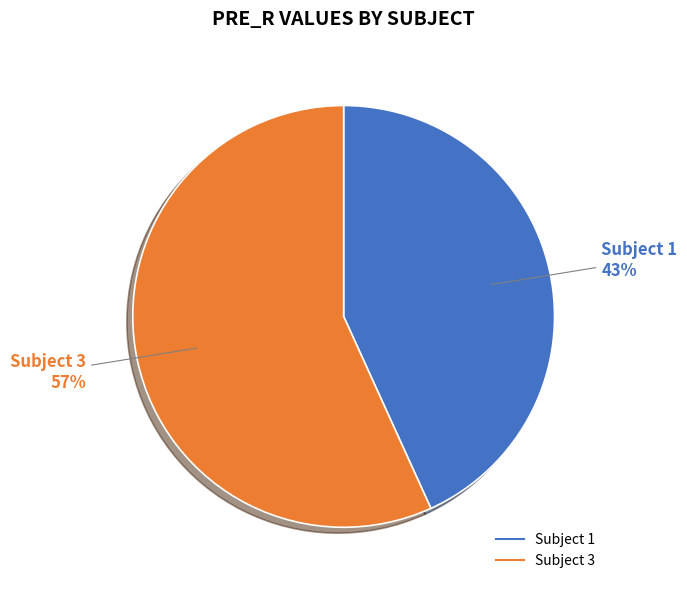

Does any single category account for the majority?

Yes